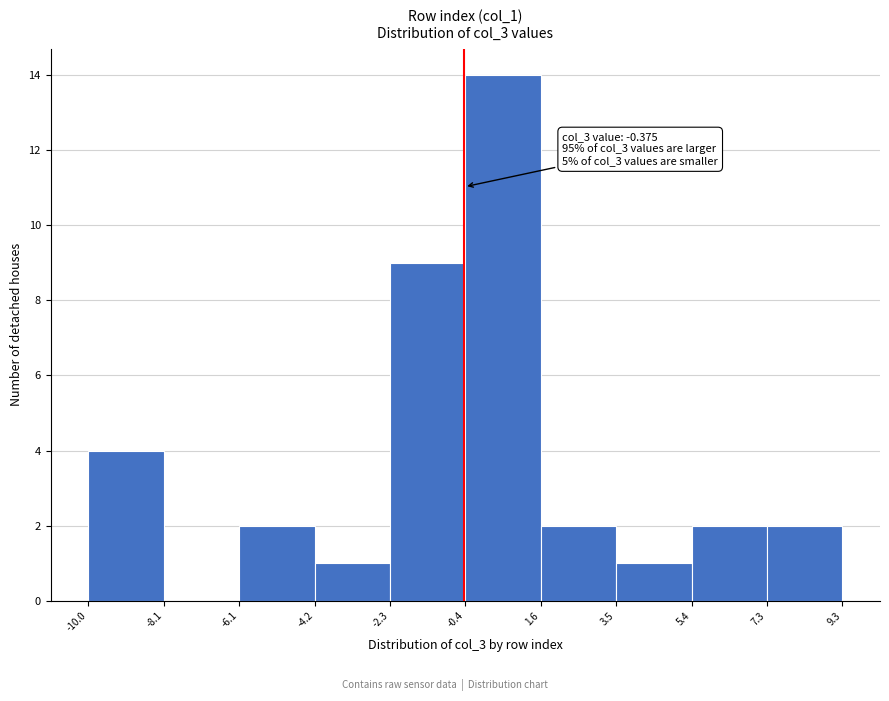

Which range on the x-axis has the tallest bar?

-0.4 to 1.6